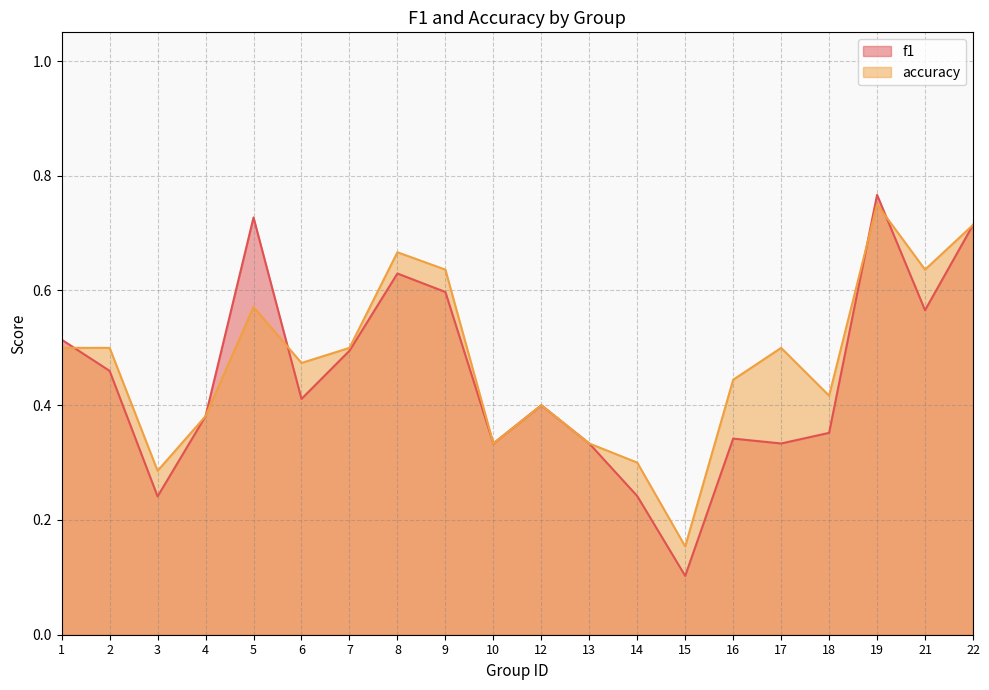

Rank the series by their average value, from lowest to highest.

f1, accuracy